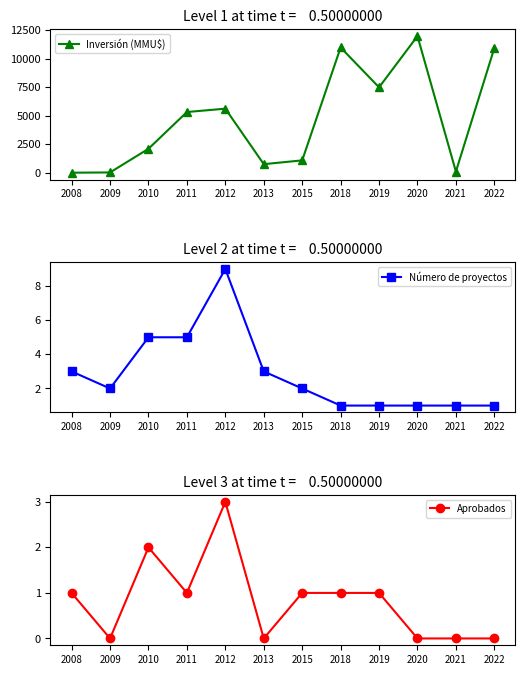

How many intersections are there between Inversión (MMU$) and Aprobados?

1